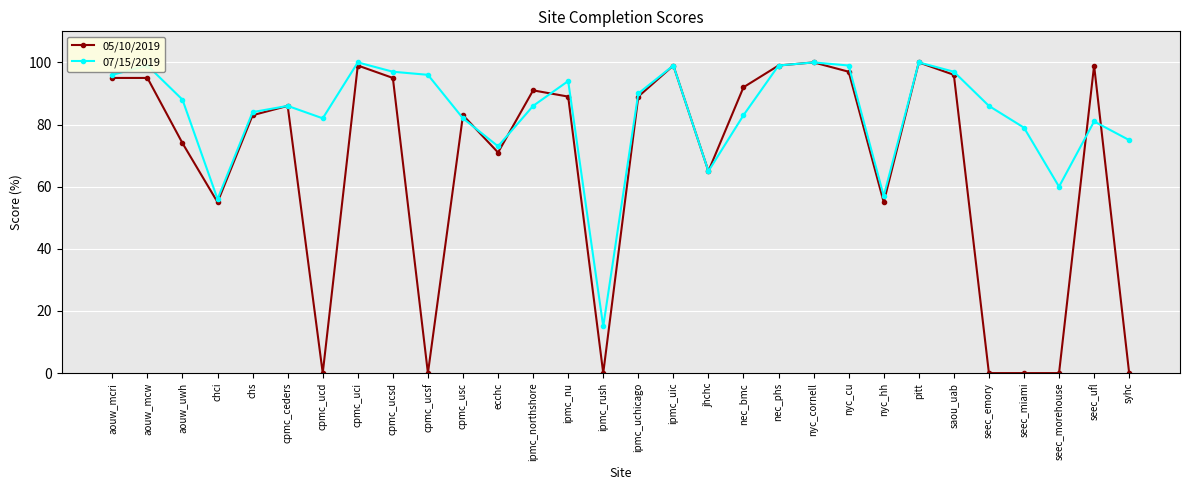

What is the approximate value of 05/10/2019 at nec_bmc, to the nearest 5?

90